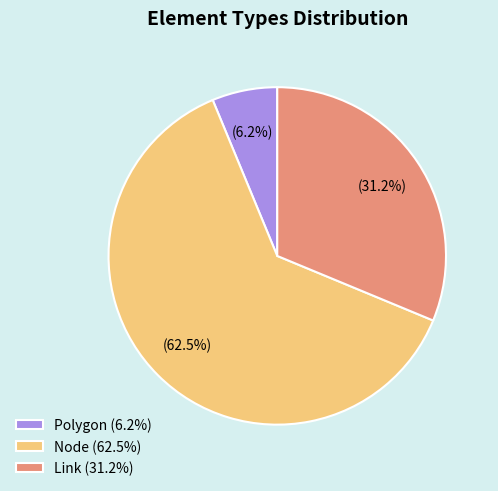

Is the sum of Polygon and Link greater than half?

No